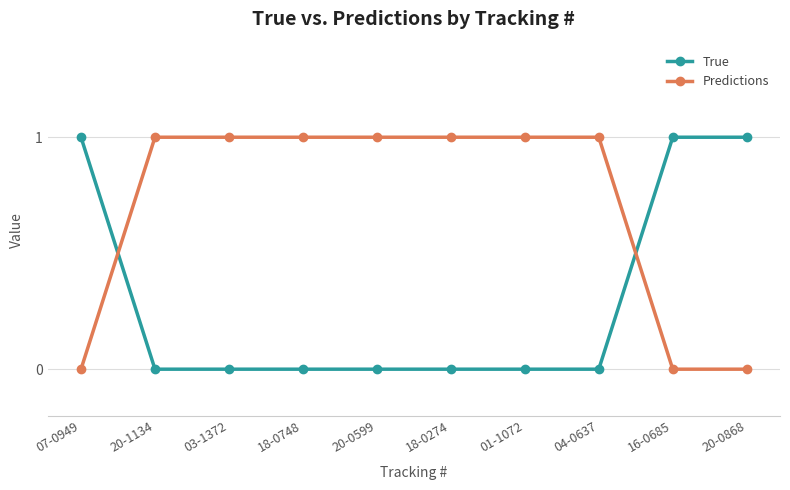

How many distinct data groups are displayed?

2